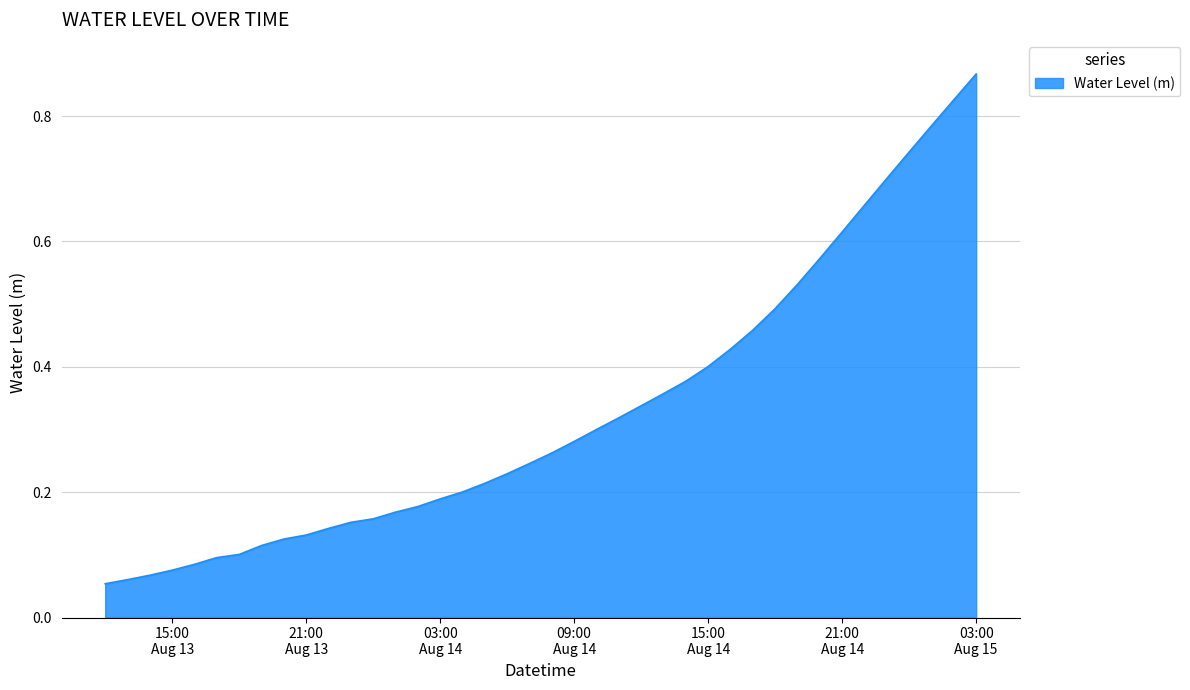

Is this an area chart (filled region under the line)?

Yes